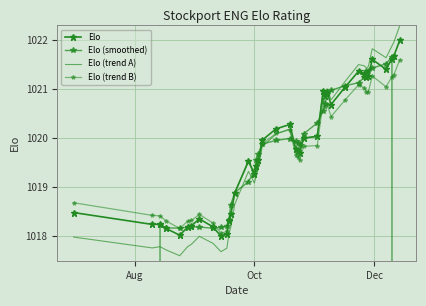

Which series has the widest spread of values?

Elo (smoothed)